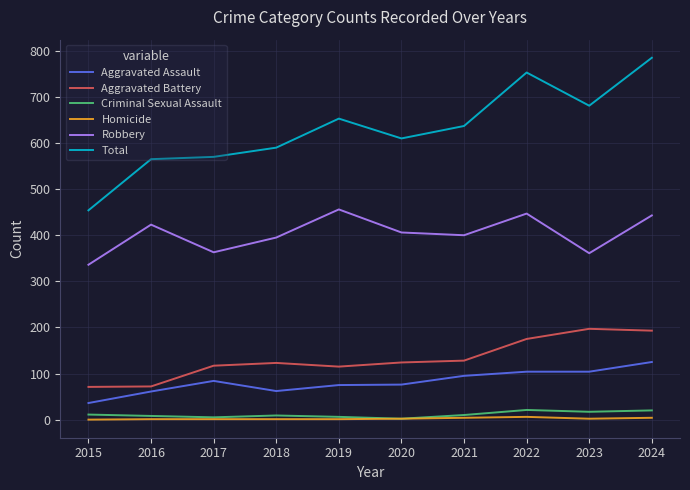

True or false: Aggravated Assault has a value of 14 at 2016.

False